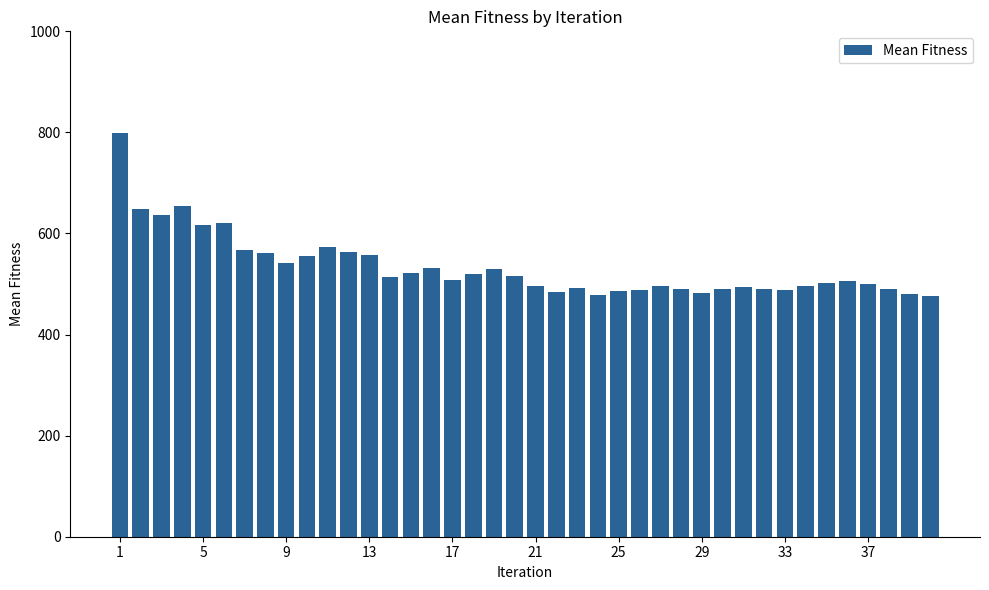

What is the maximum value shown in the chart?

798